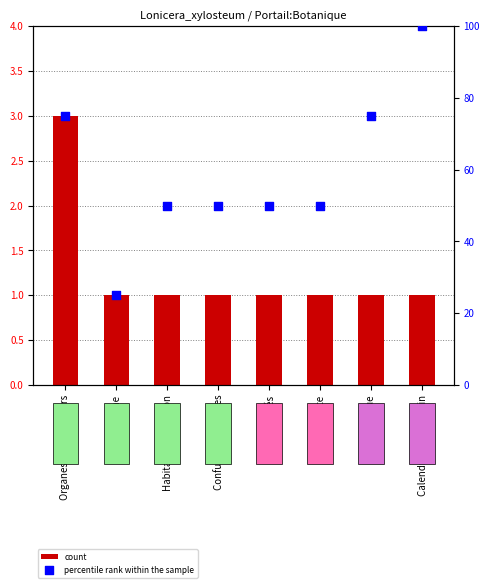

Which series has the largest total across all categories?

percentile rank within the sample